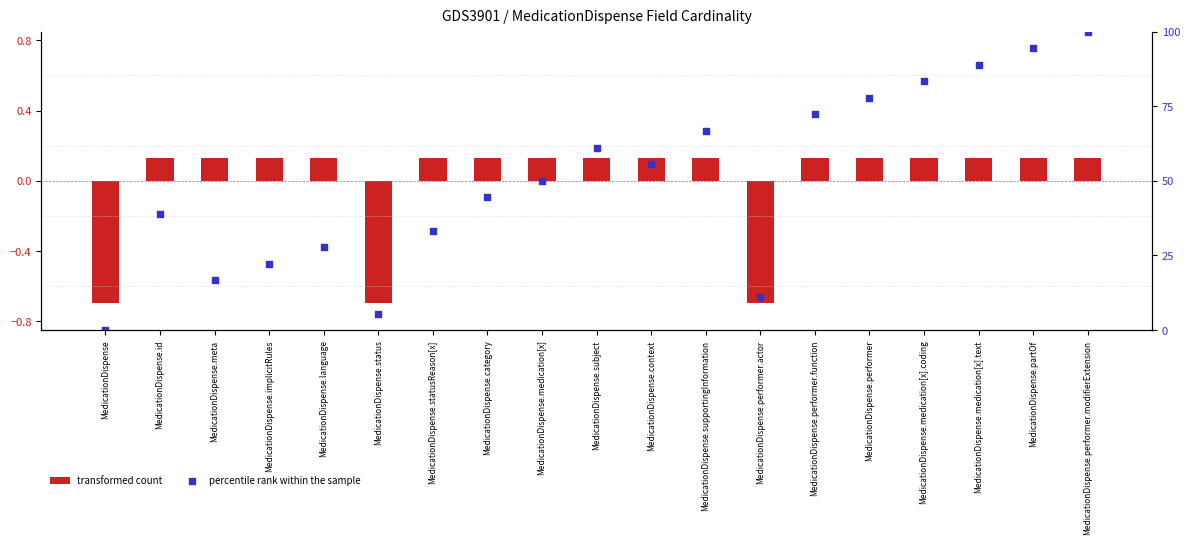

At how many categories does at least one series exceed 12?

16